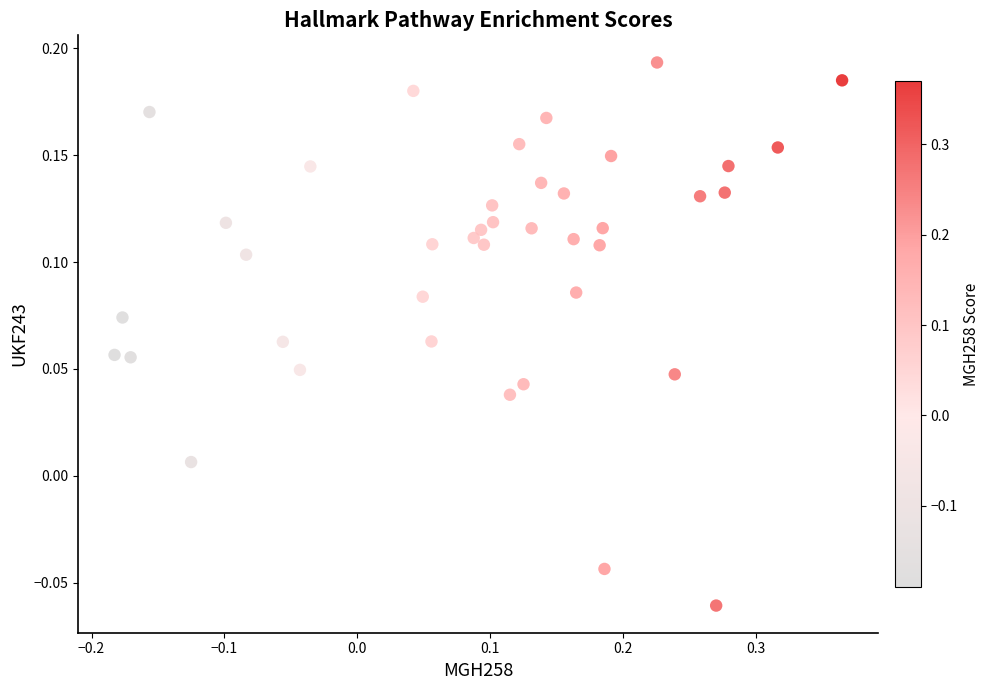

What is the range of Y values (max minus min)?

0.3